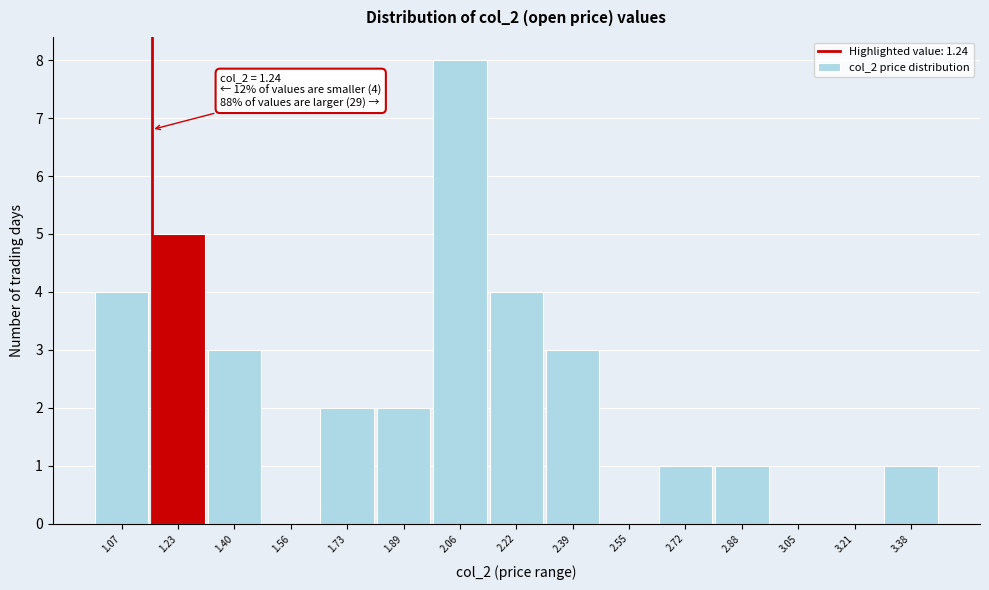

Reading left to right, list all the values displayed in this chart.

1.07=4	1.23=5	1.40=3	1.56=0	1.73=2	1.89=2	2.06=8	2.22=4	2.39=3	2.55=0	2.72=1	2.88=1	3.05=0	3.21=0	3.38=1